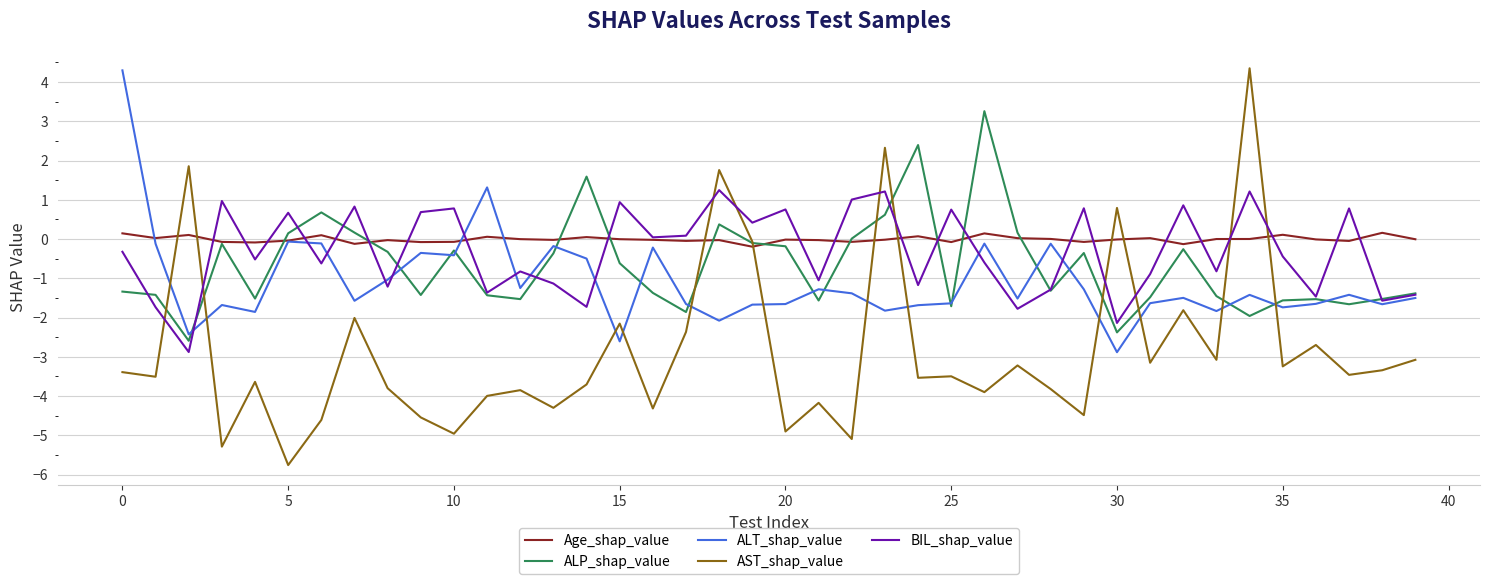

Which series ends up on top after the final intersection of BIL_shap_value and AST_shap_value?

BIL_shap_value